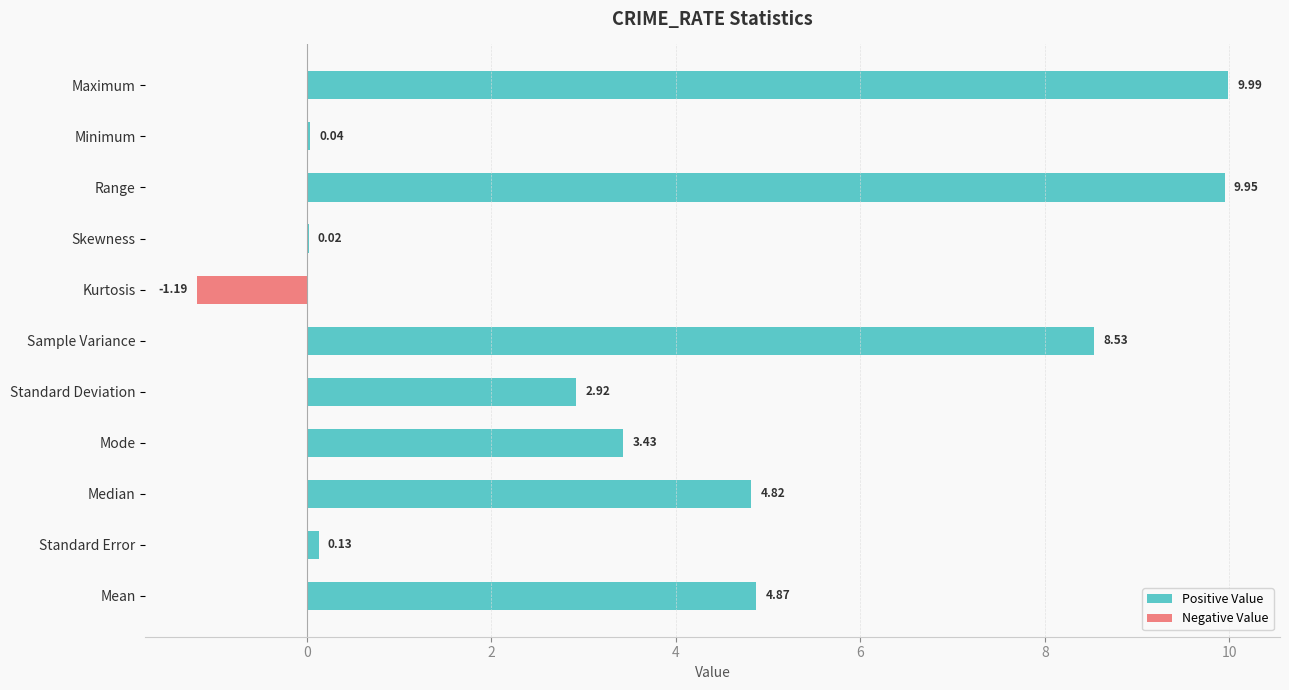

Which label corresponds to the largest value in the chart?

Maximum